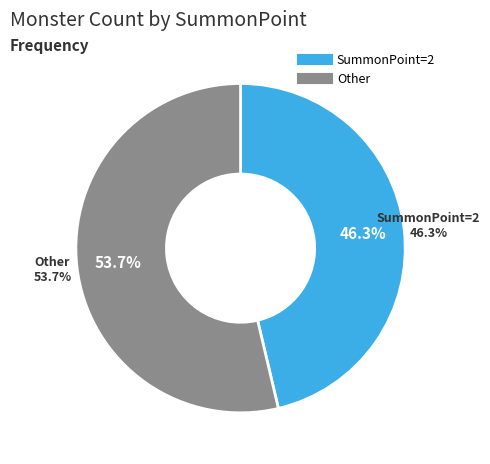

How many segments does this pie chart have?

2